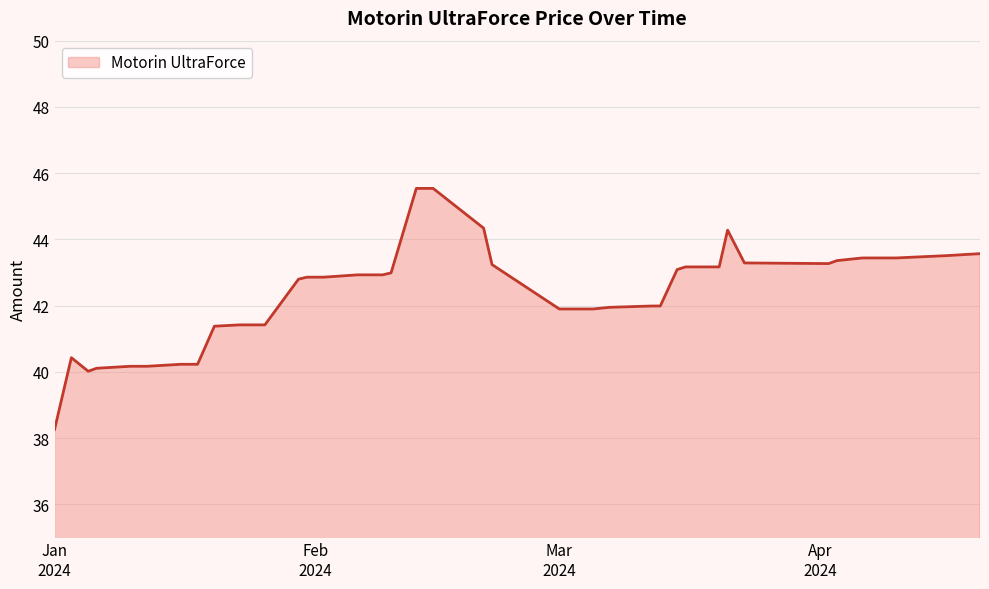

What is the difference between the maximum and minimum values?

7.3